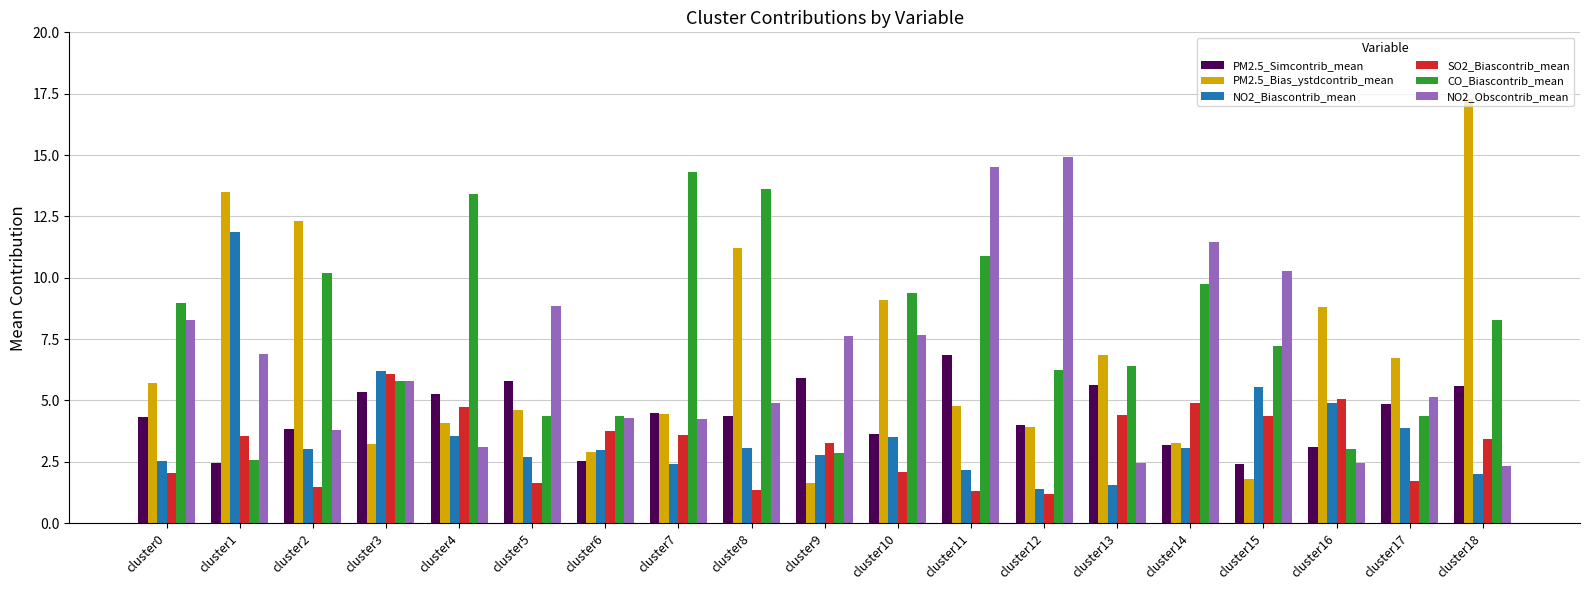

How many data points in SO2_Biascontrib_mean are above 3?

11